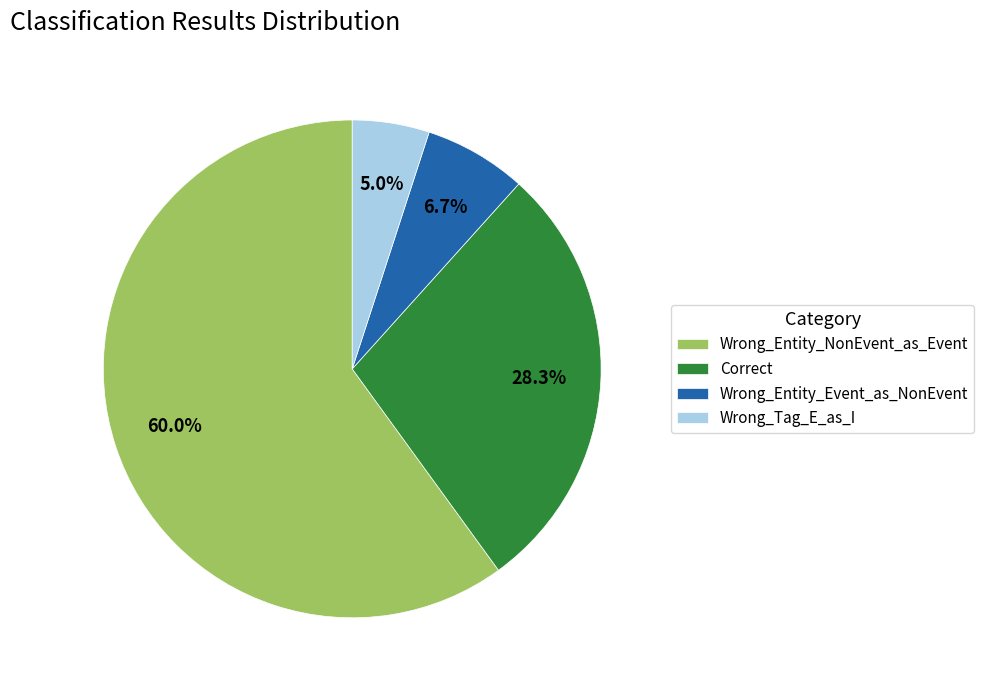

Is it true that Wrong_Tag_E_as_I is 1% of the pie?

False